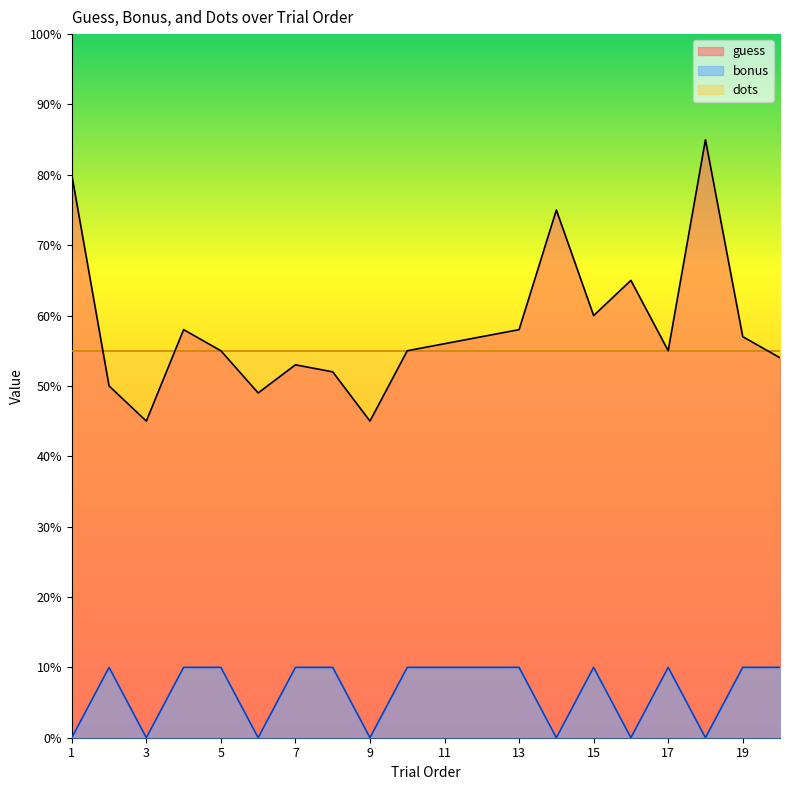

True or false: bonus and guess intersect in this chart.

False